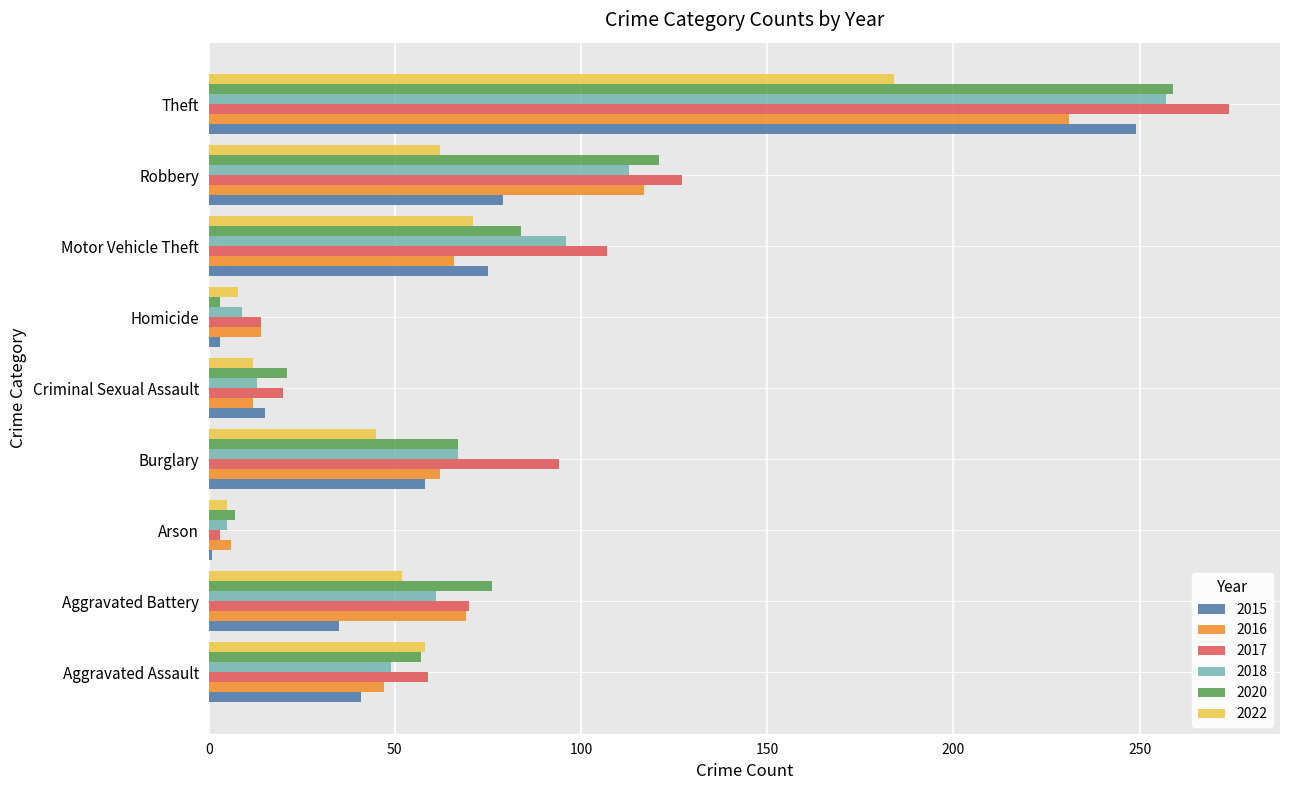

What is the difference between the 2016 values at Criminal Sexual Assault and Aggravated Assault?

35